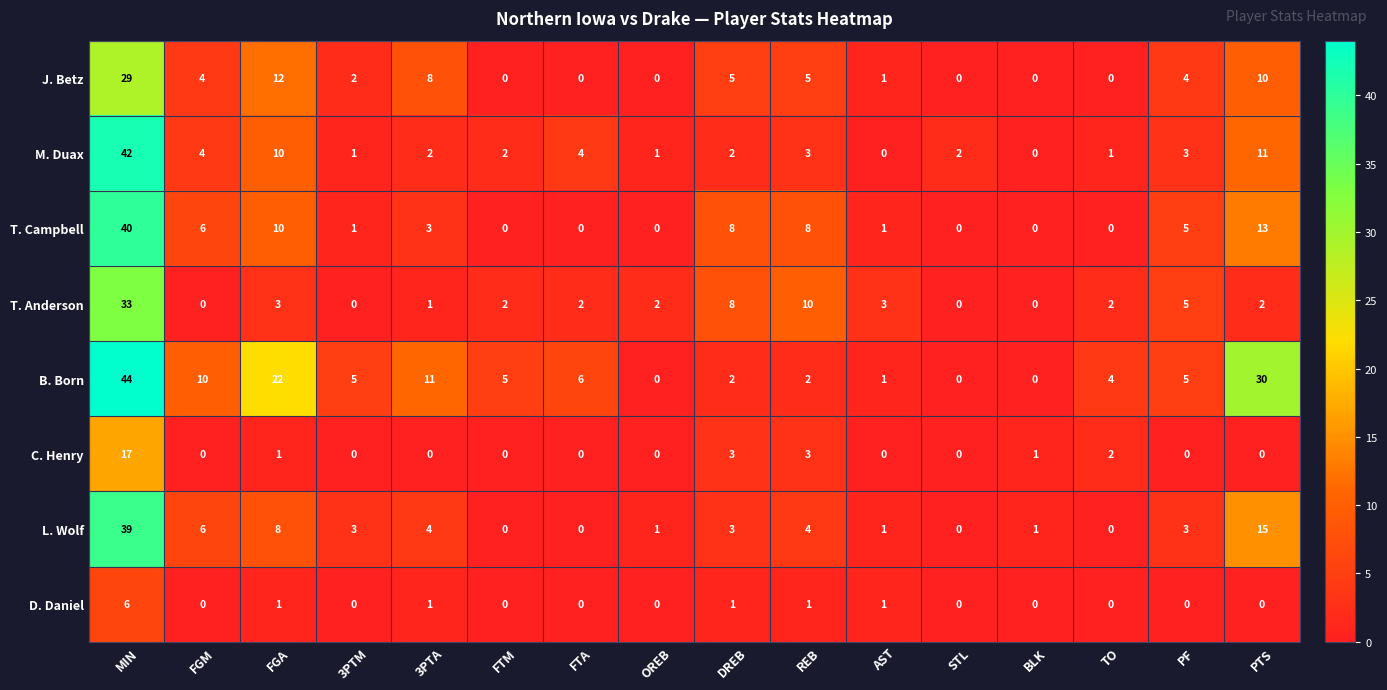

At which category is the sum across all series the highest?

MIN